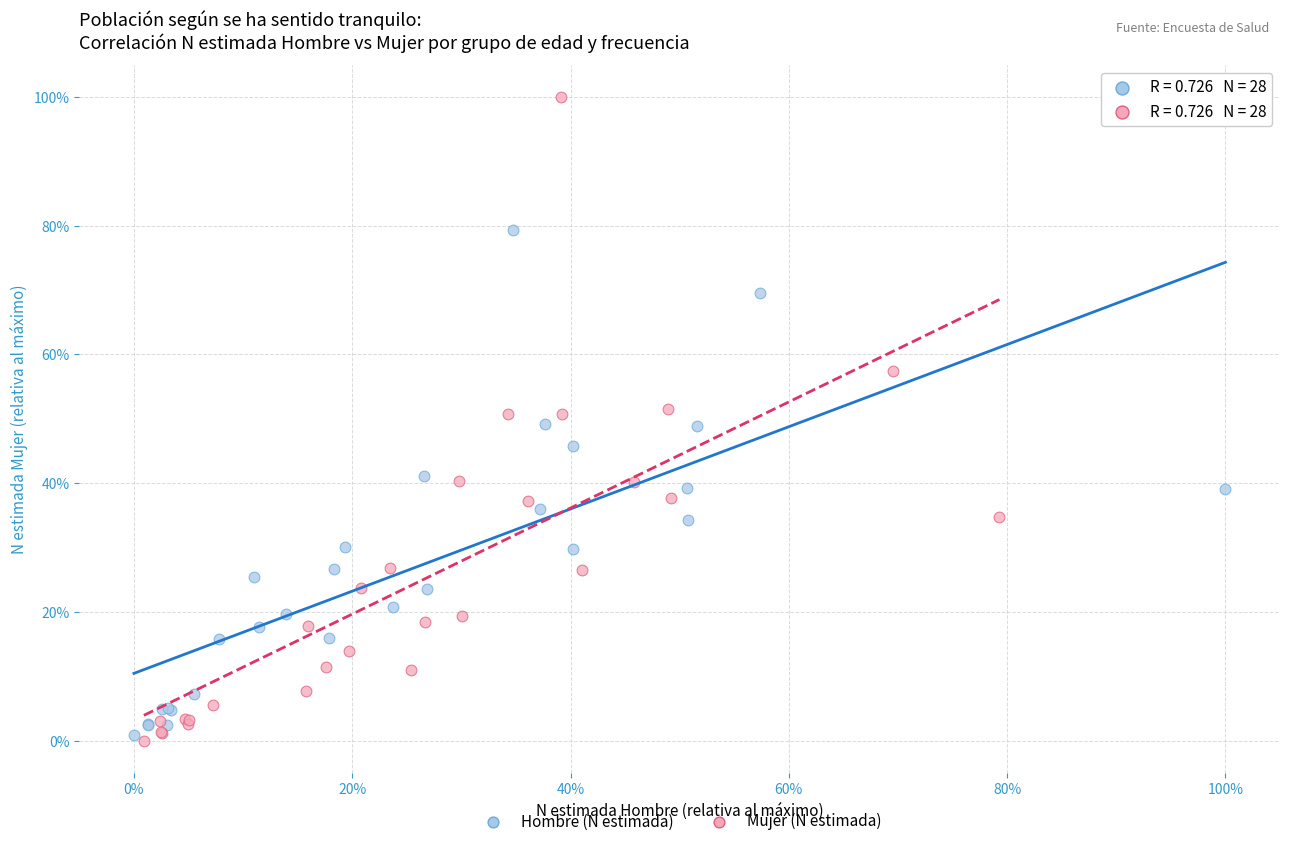

What are all the series names shown in the legend?

Hombre (N estimada), Mujer (N estimada)